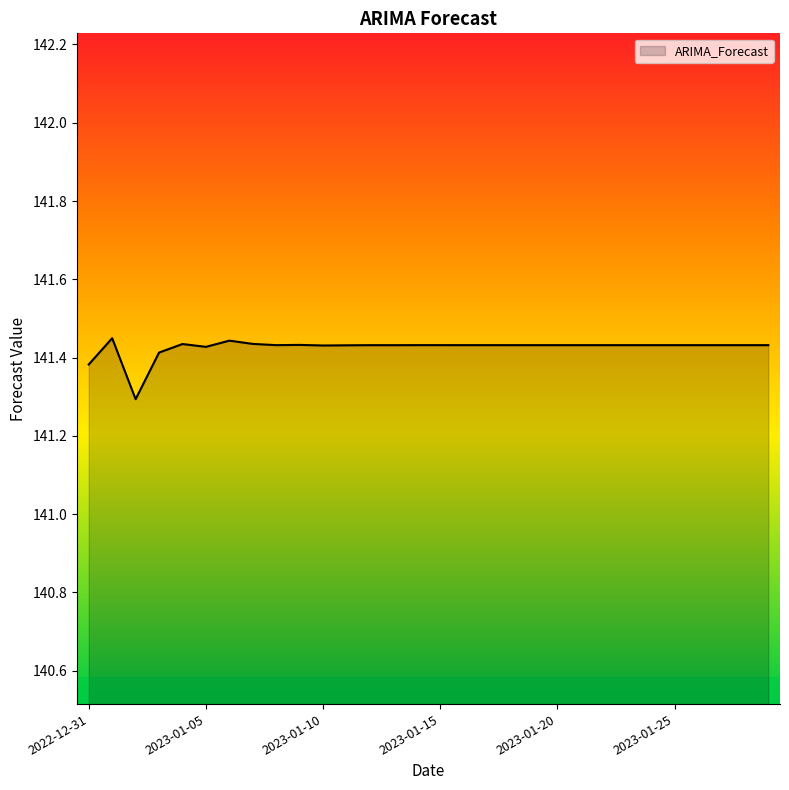

Count the values in the range 141 to 142.

30